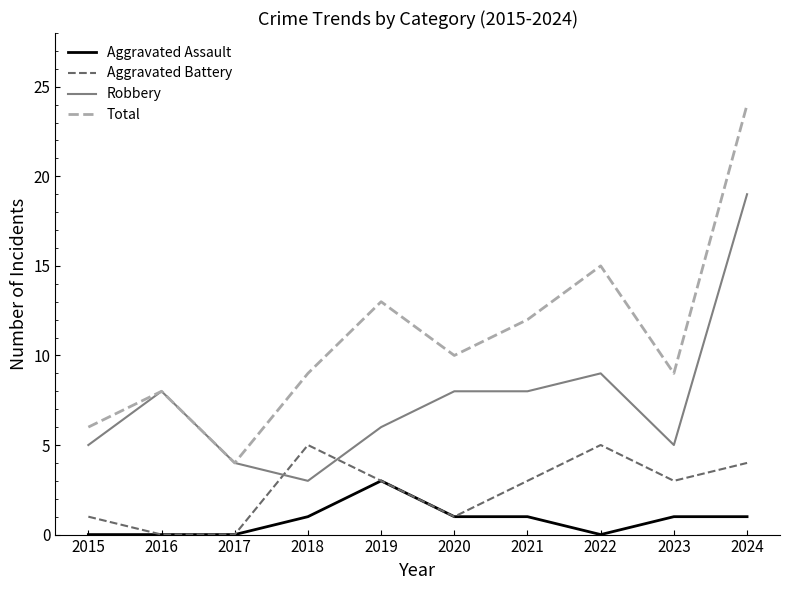

The Total series shows 13 at 2019. True or false?

True